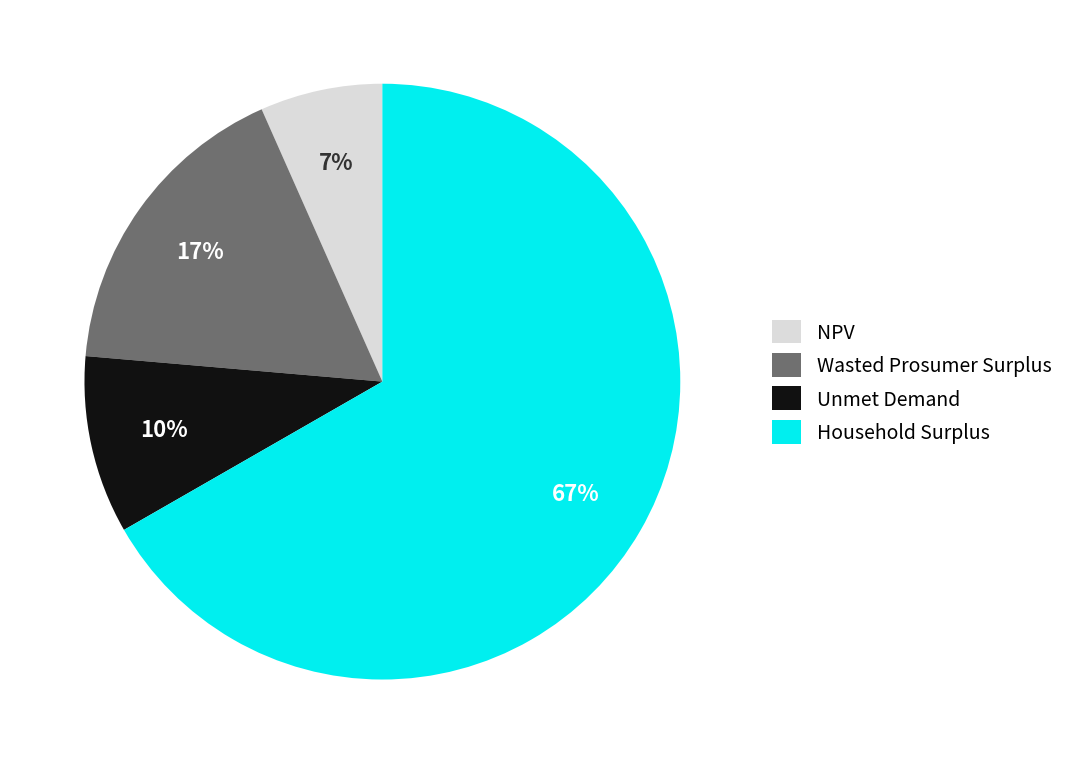

The NPV slice represents 21% of the pie. True or false?

False